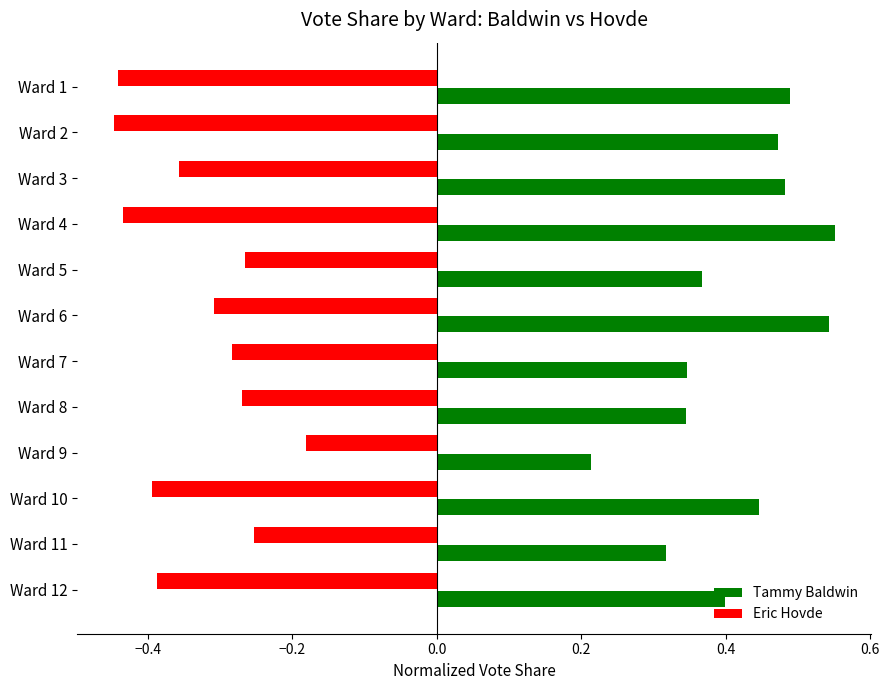

Is it true that Tammy Baldwin equals 0.2 at Ward 2?

False